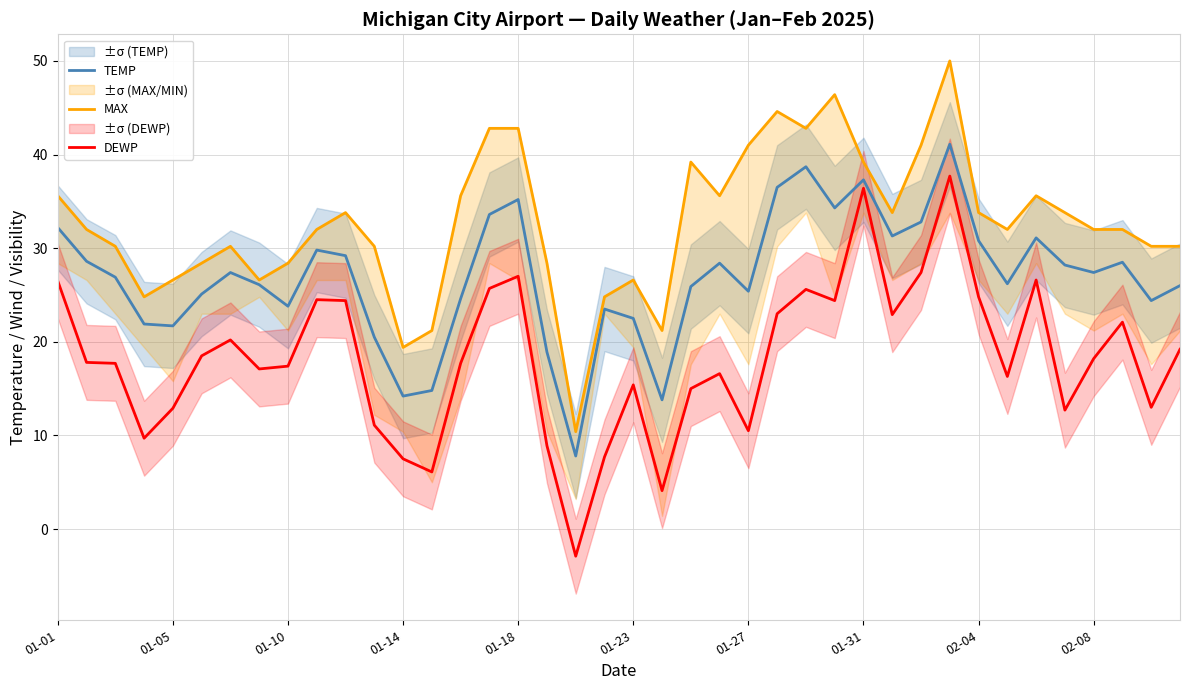

How many lines are shown in the chart?

3